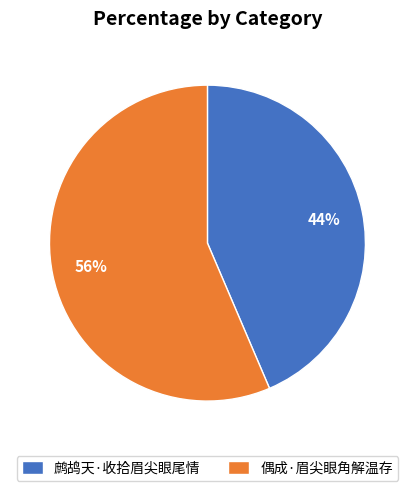

Is the sum of 偶成·眉尖眼角解温存 and 鹧鸪天·收拾眉尖眼尾情 greater than half?

Yes